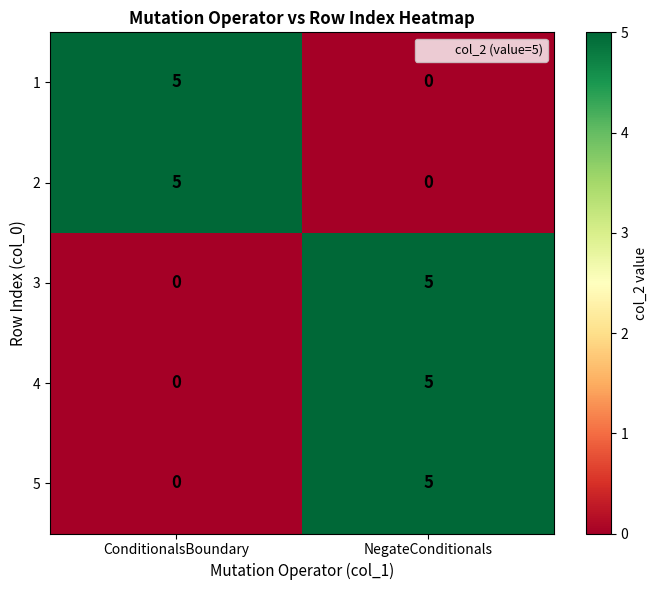

At how many categories does at least one series exceed 0?

2